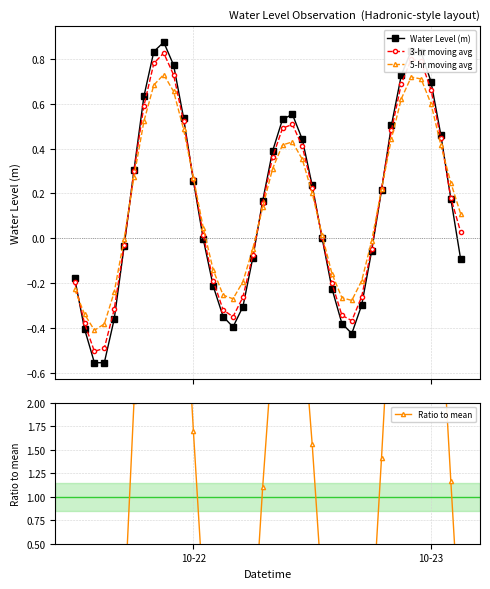

At how many categories does at least one series exceed 1?

21